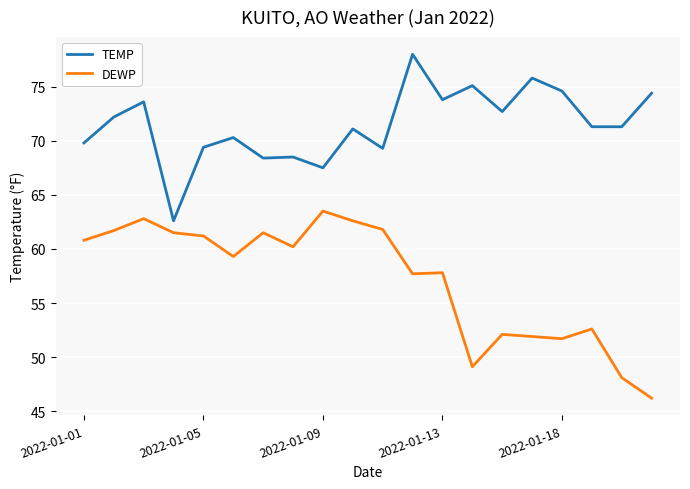

Which series has the widest spread of values?

DEWP